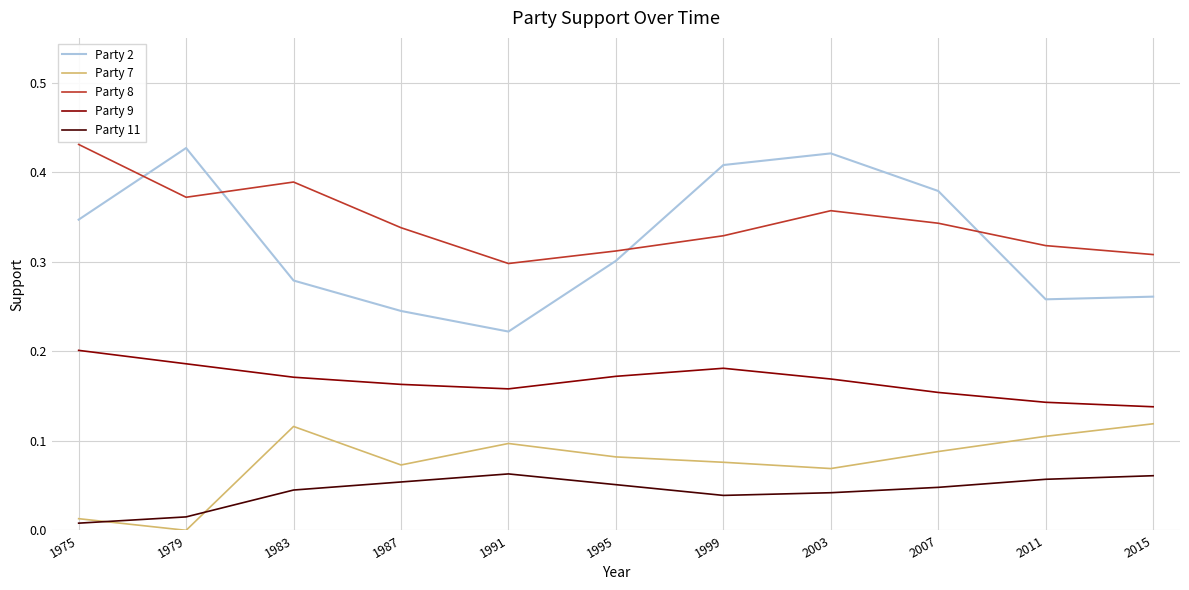

In Party 9, how many points are lower than both neighbors (excluding endpoints)?

1